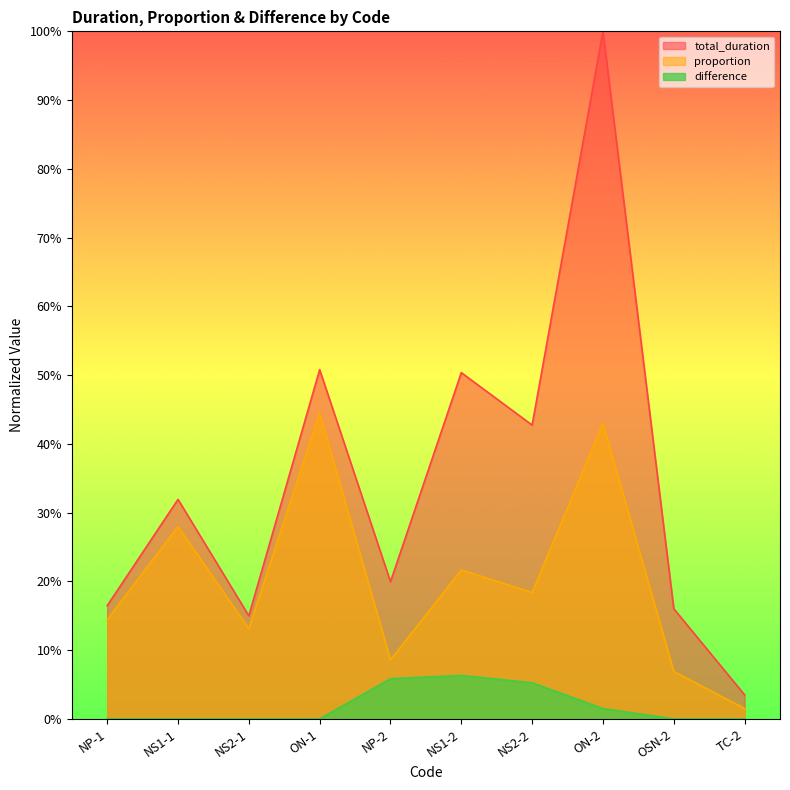

How many interior local valleys does the total_duration series have?

3